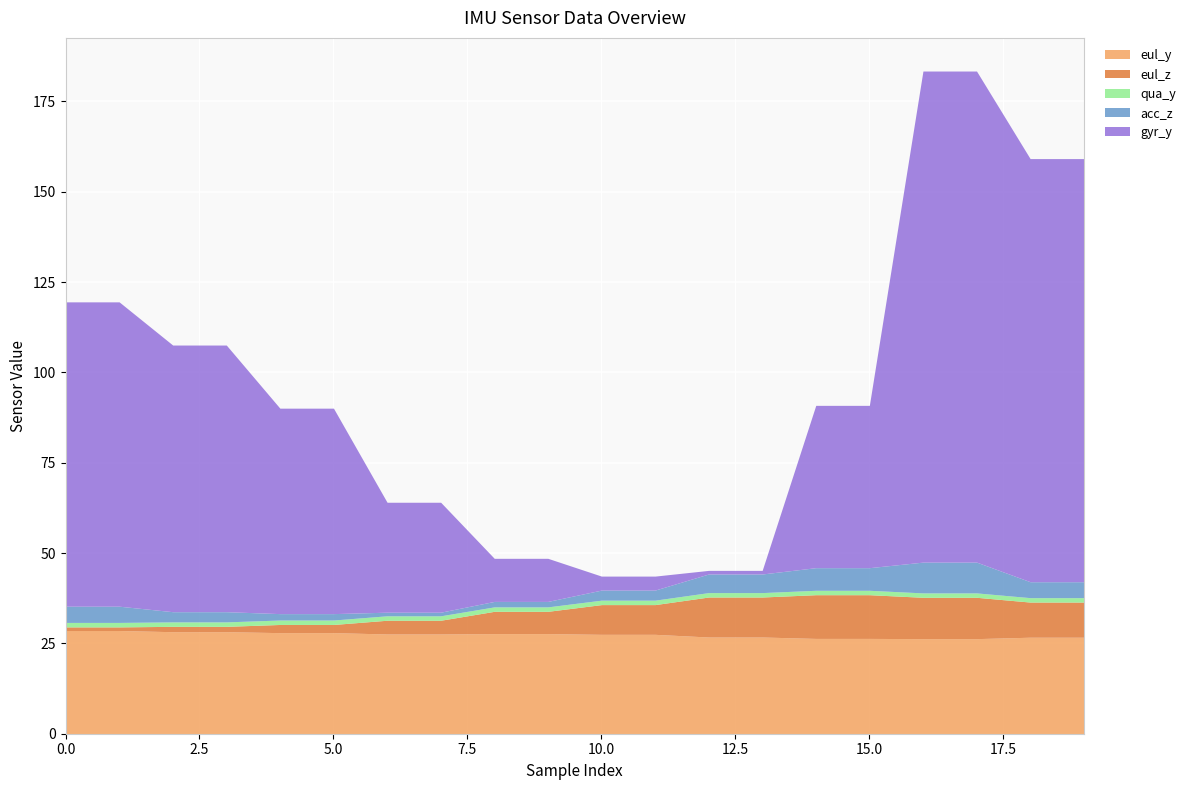

What is the minimum value for eul_y?

26.3